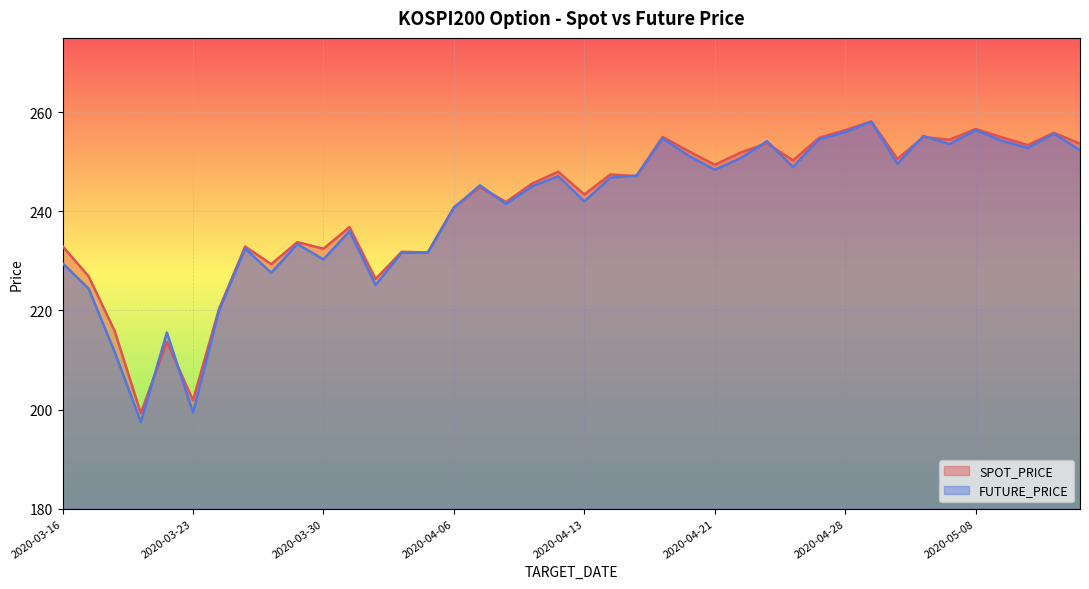

At how many categories does at least one series exceed 204?

38